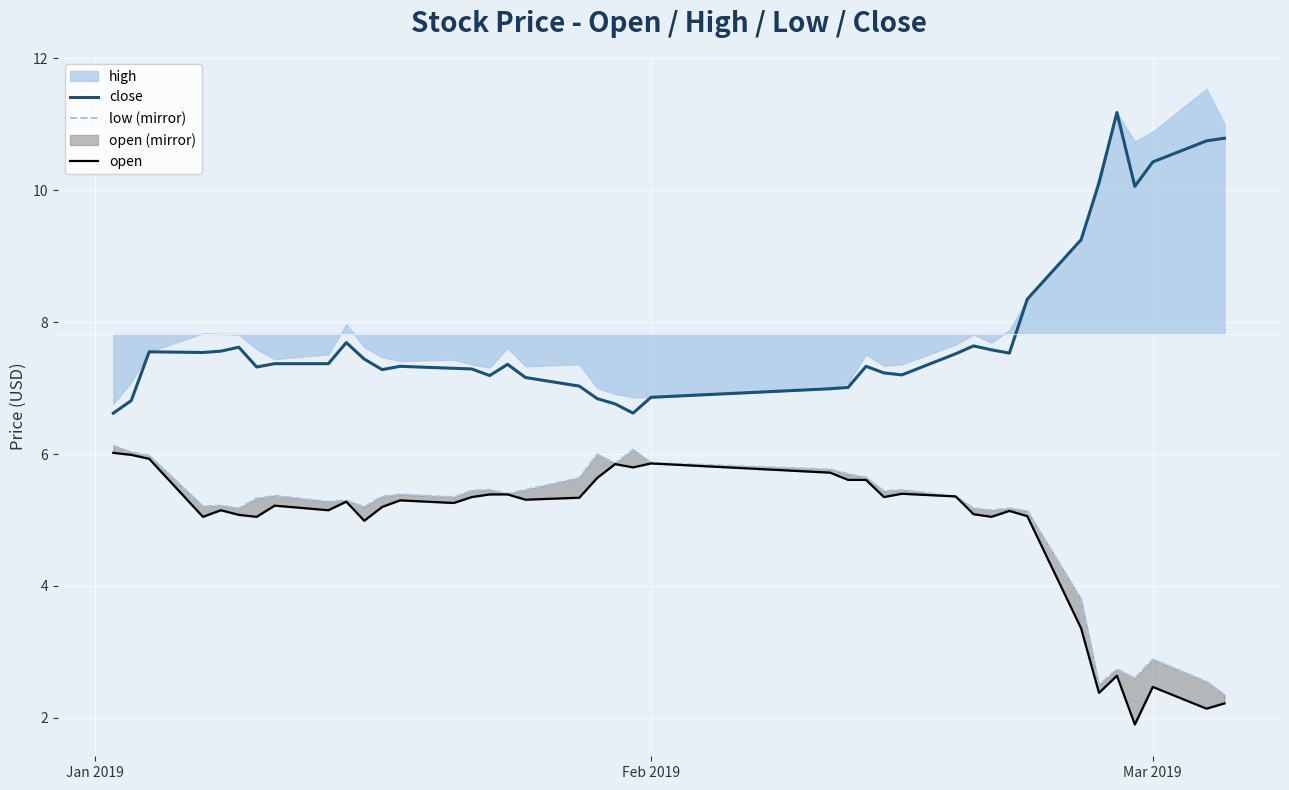

Which series has the widest spread of values?

close